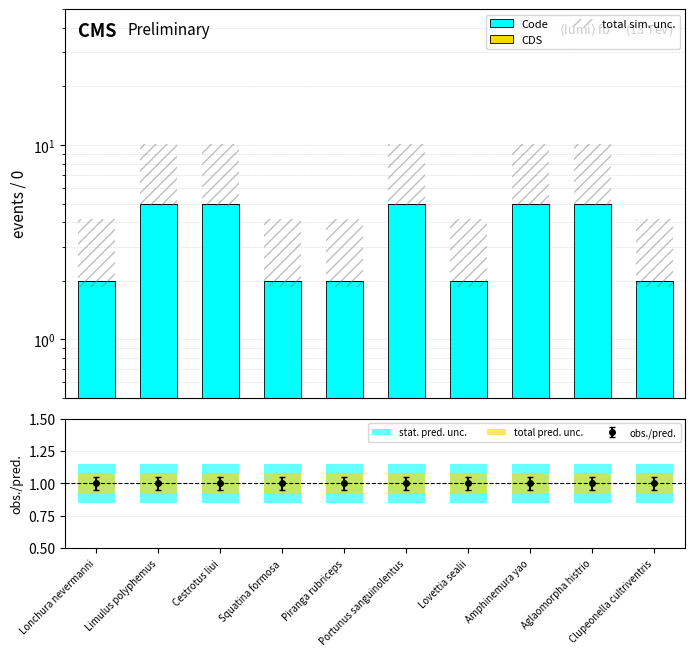

At which category does the chart reach its peak across all series?

Limulus polyphemus